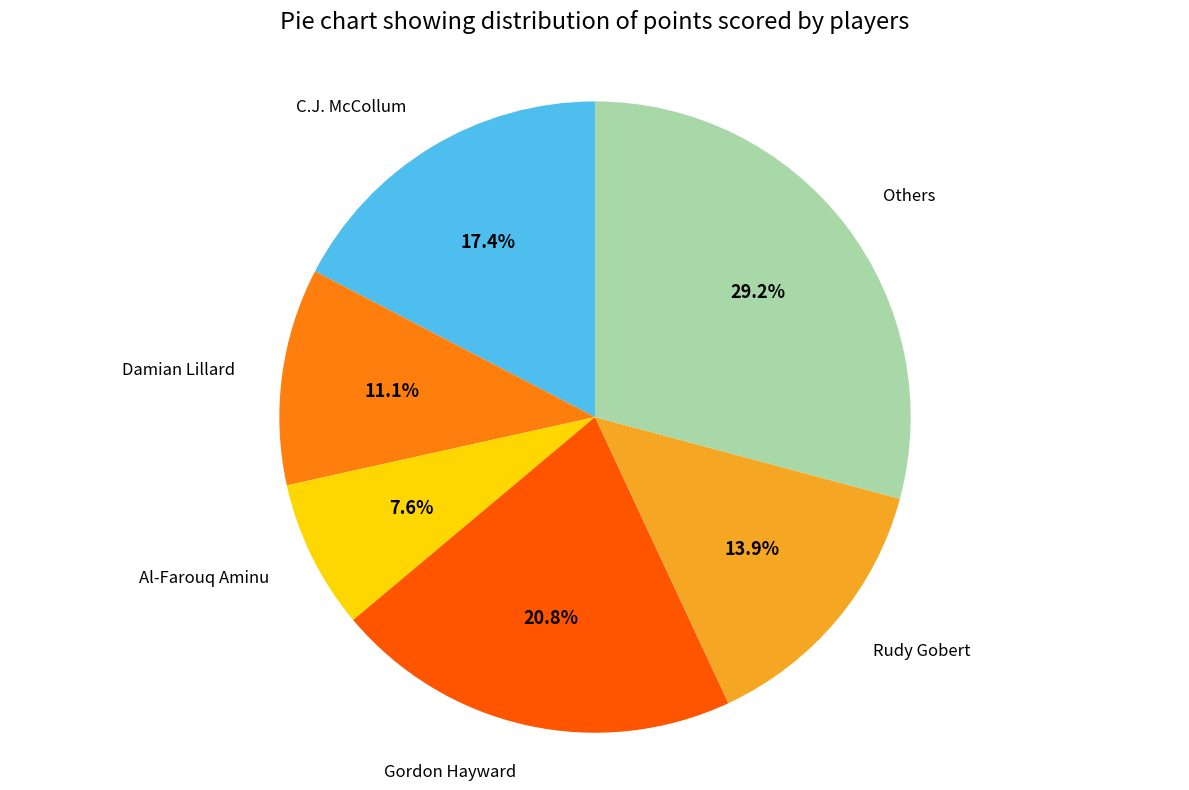

Does any single category account for the majority?

No